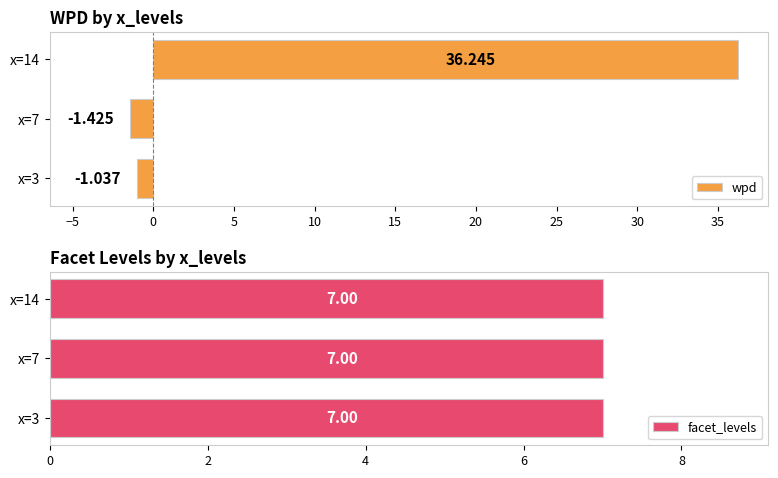

Between −10 and −5, which series saw the biggest shift?

wpd